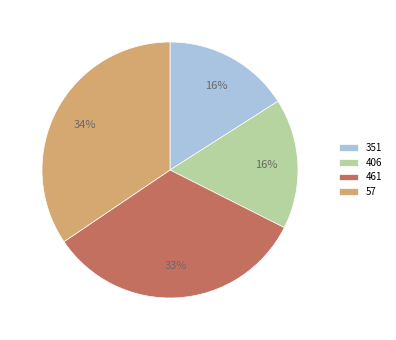

Does any single category account for the majority?

No